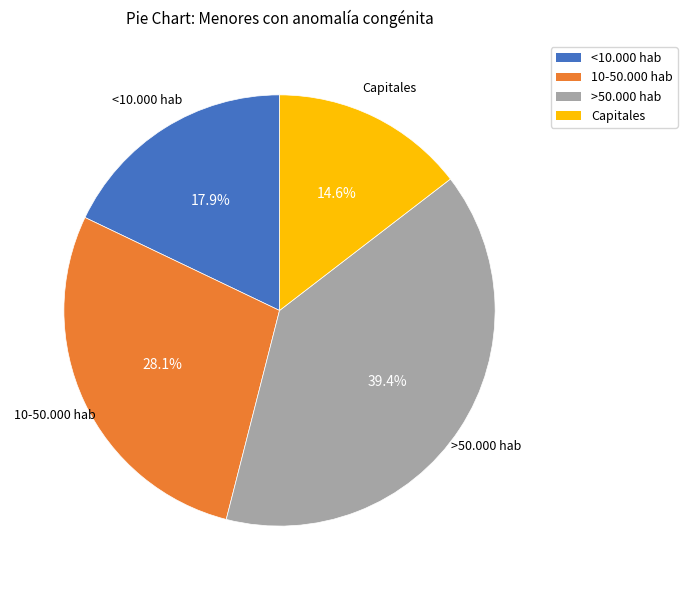

To the nearest percent, what percentage of the pie is Capitales?

15%